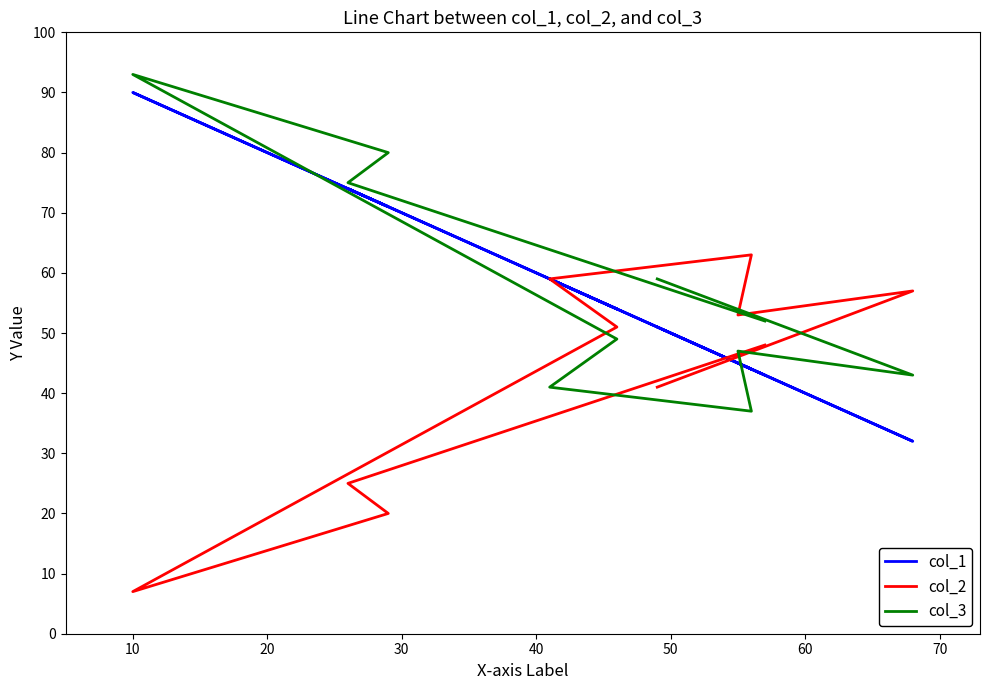

True or false: col_1 and col_3 cross at least once.

True